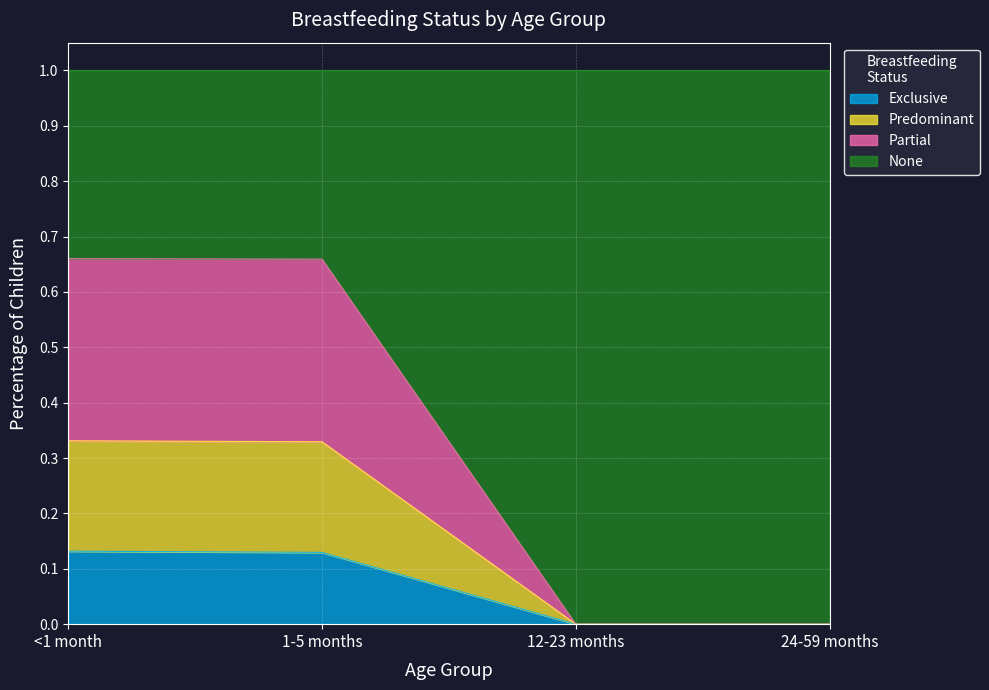

Between 24-59 months and 12-23 months, which is larger?

24-59 months